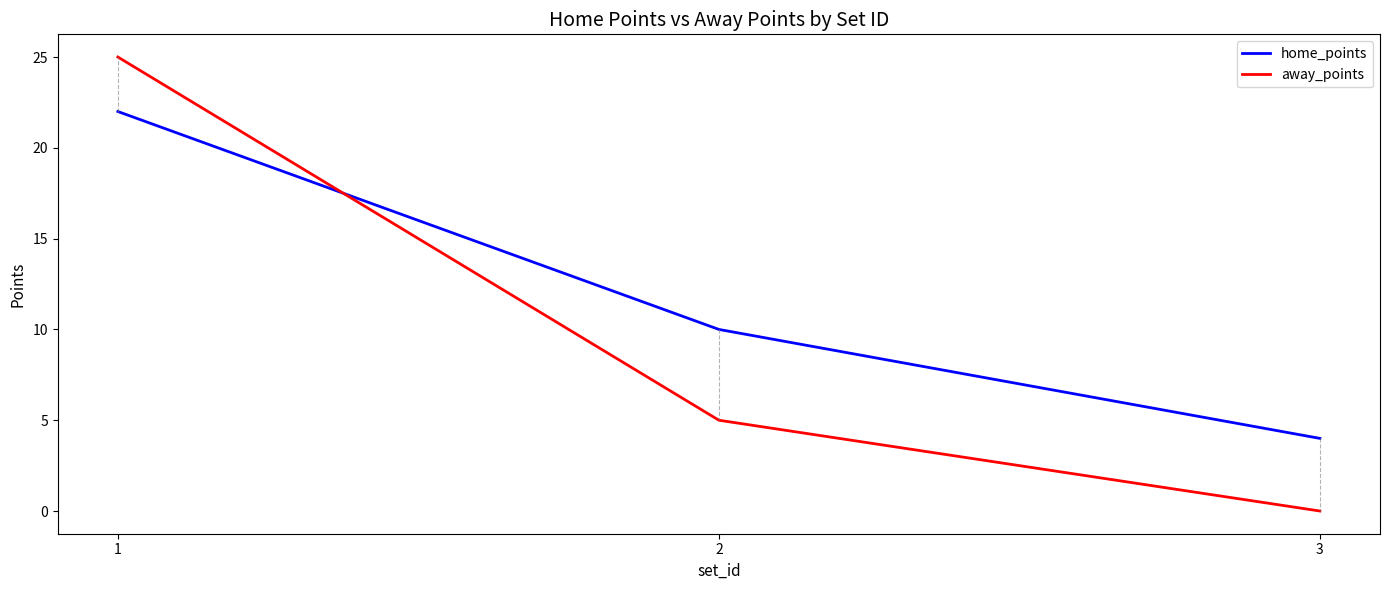

Which series has the largest range (max minus min)?

away_points